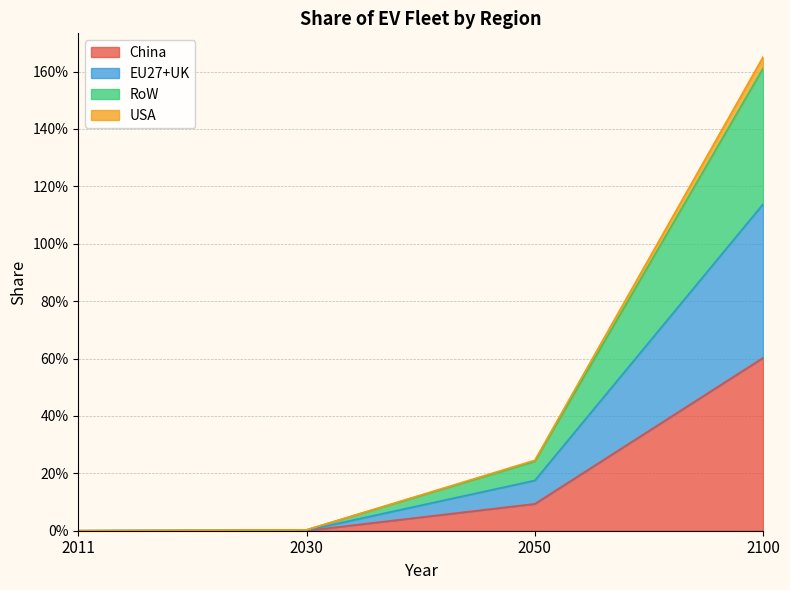

True or false: EU27+UK and RoW intersect in this chart.

False